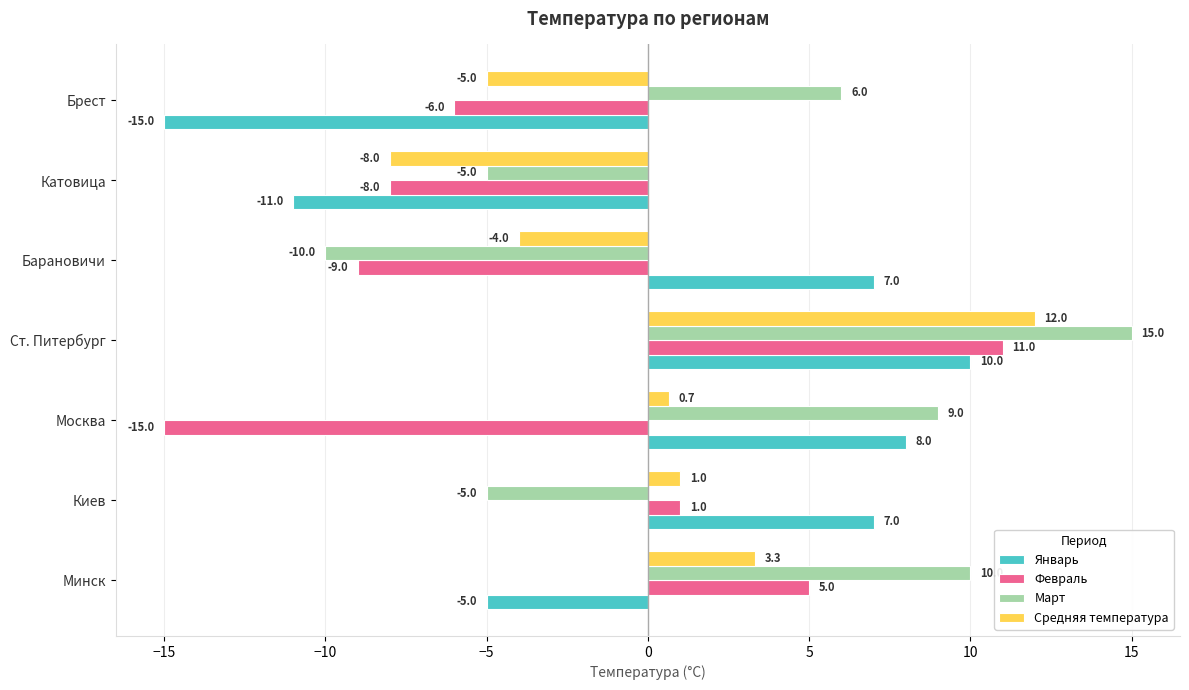

What are all the series names shown in the legend?

Январь, Февраль, Март, Средняя температура